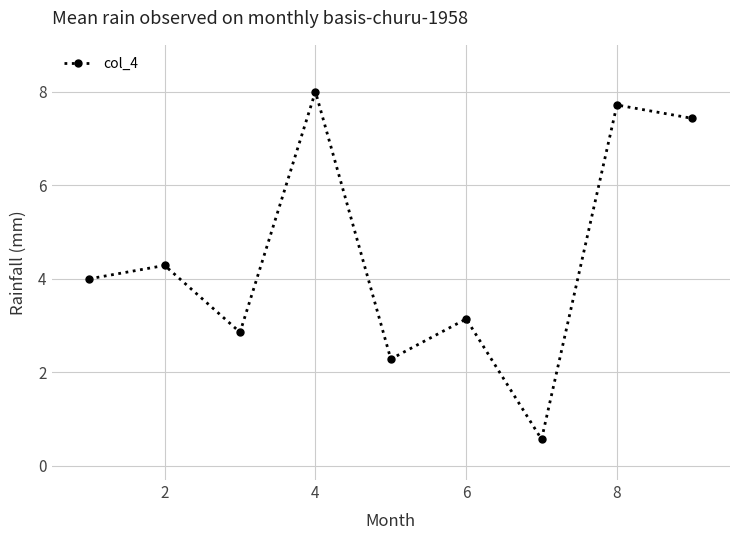

What is the maximum value shown in the chart?

8.0